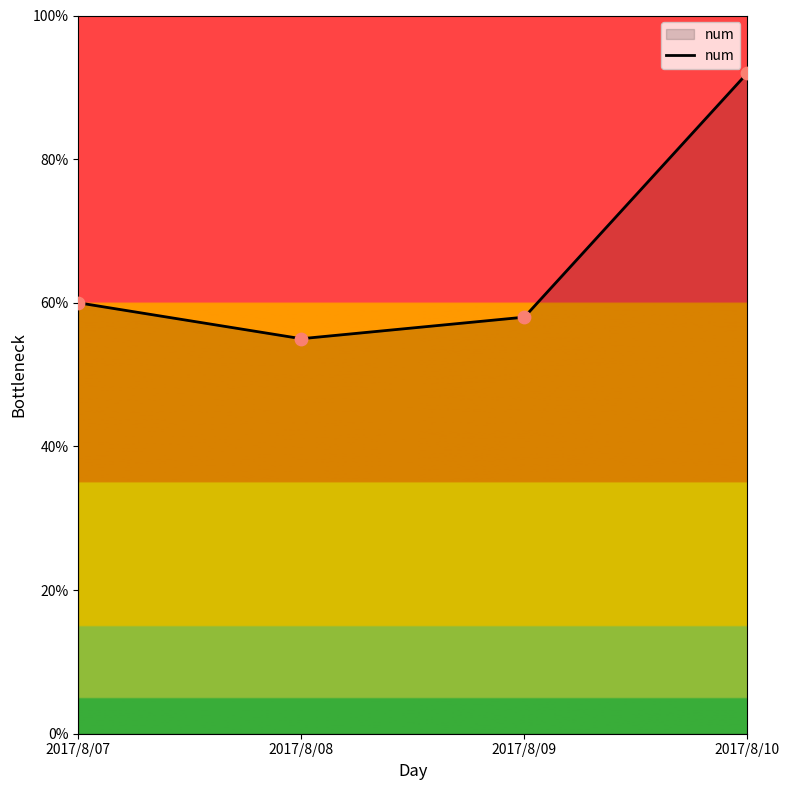

What is the change in value from 2017/8/07 to 2017/8/08?

-5